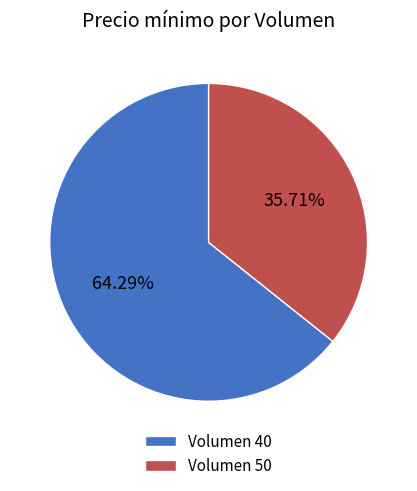

Is Volumen 50 the majority of the pie?

No